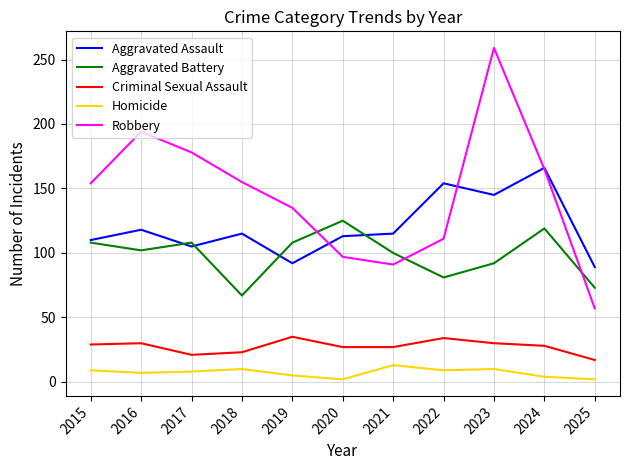

Count the number of categories in the chart.

11